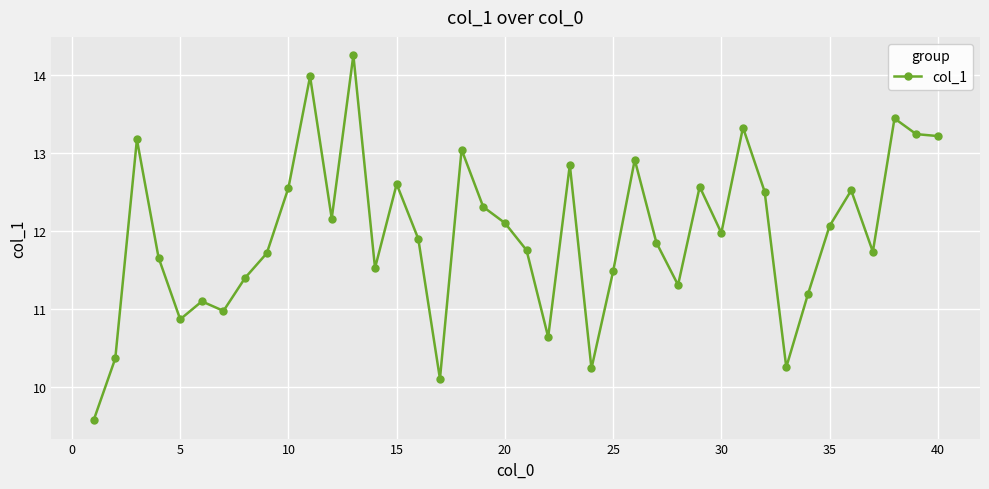

What is the value of the 36th point from the left?

12.5